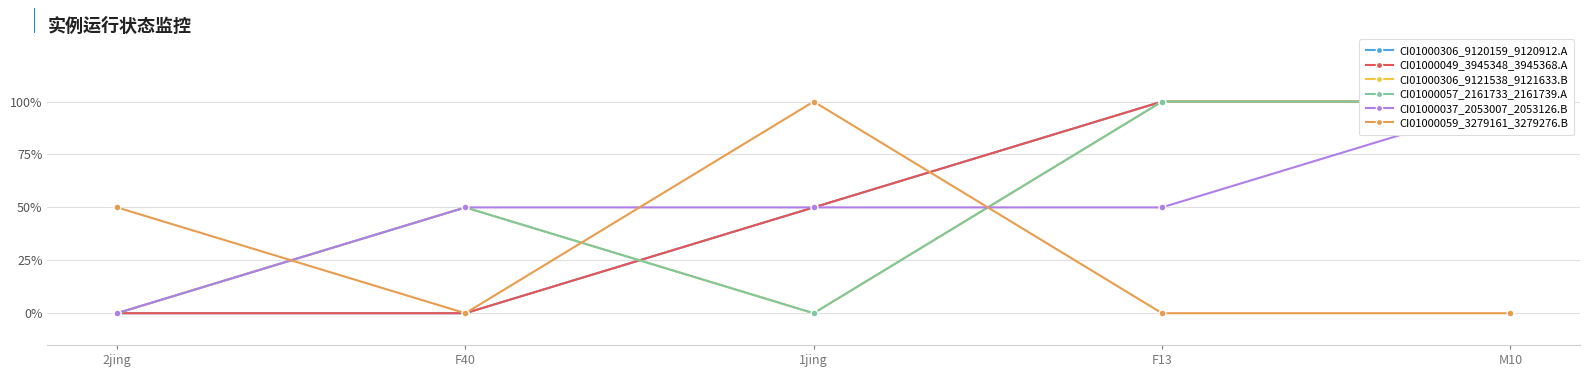

Is the value of CI01000059_3279161_3279276.B at 2jing greater than the value of CI01000057_2161733_2161739.A at M10?

No